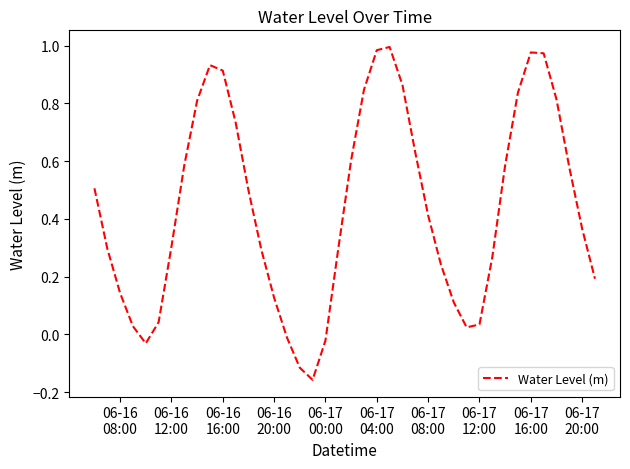

Count the number of categories in the chart.

40